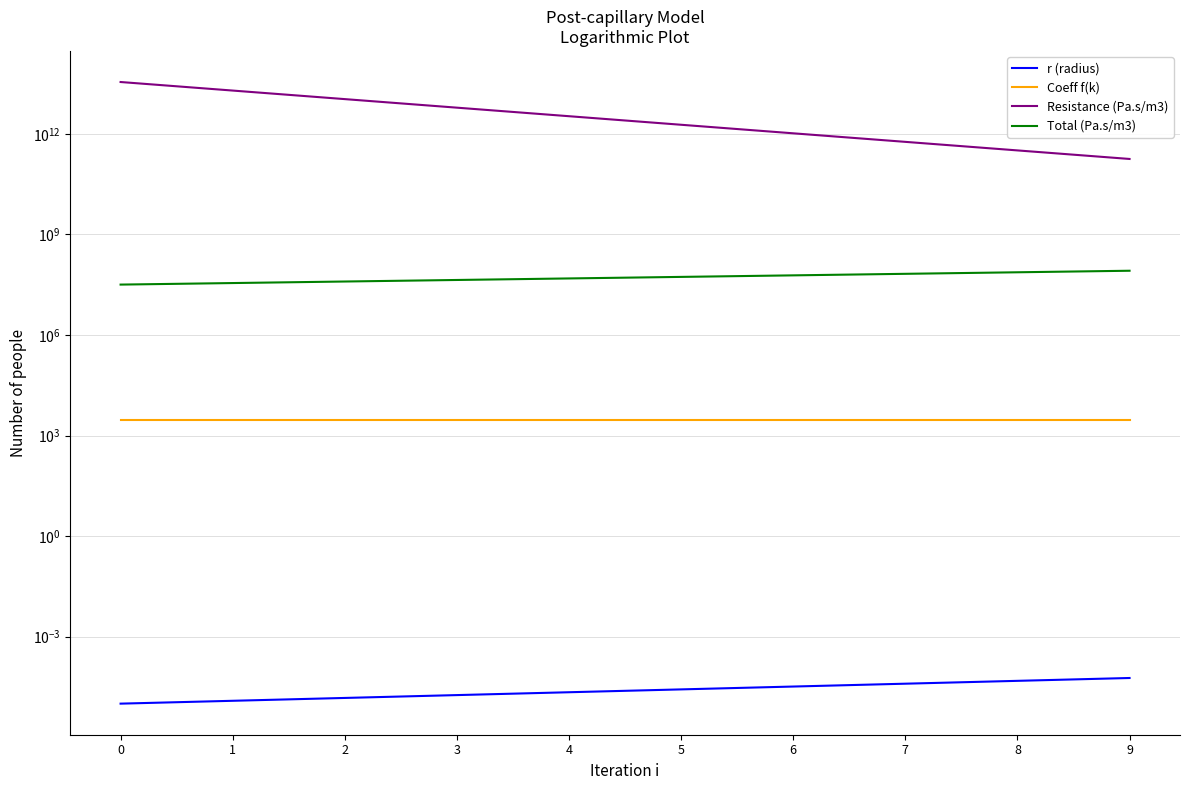

How many data points does each series have?

10